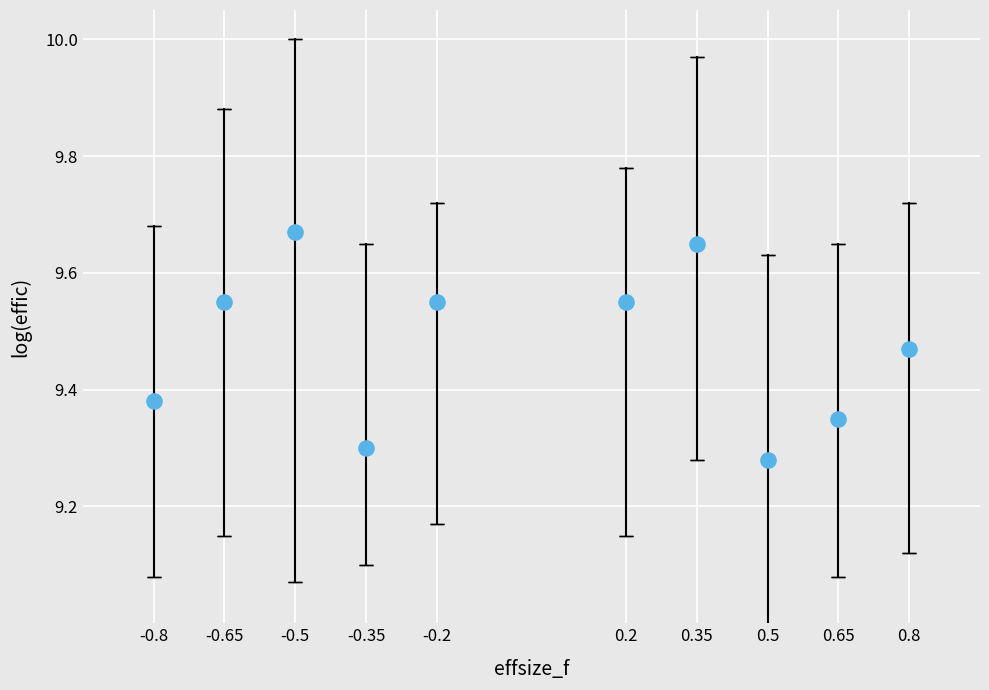

What is the range of X values (max minus min)?

1.6